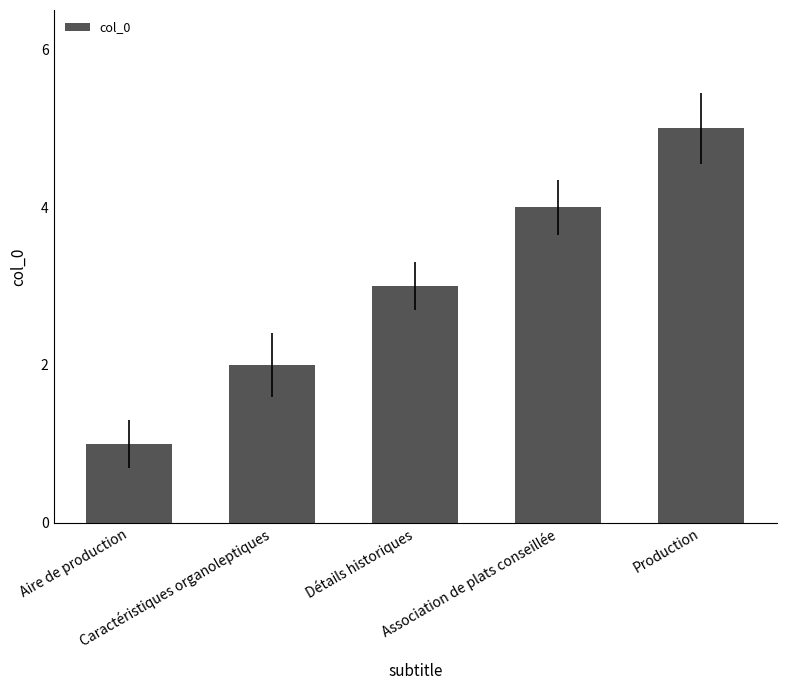

Reading left to right, what are all the values shown in this chart?

Aire de production=1	Caractéristiques organoleptiques=2	Détails historiques=3	Association de plats conseillée=4	Production=5